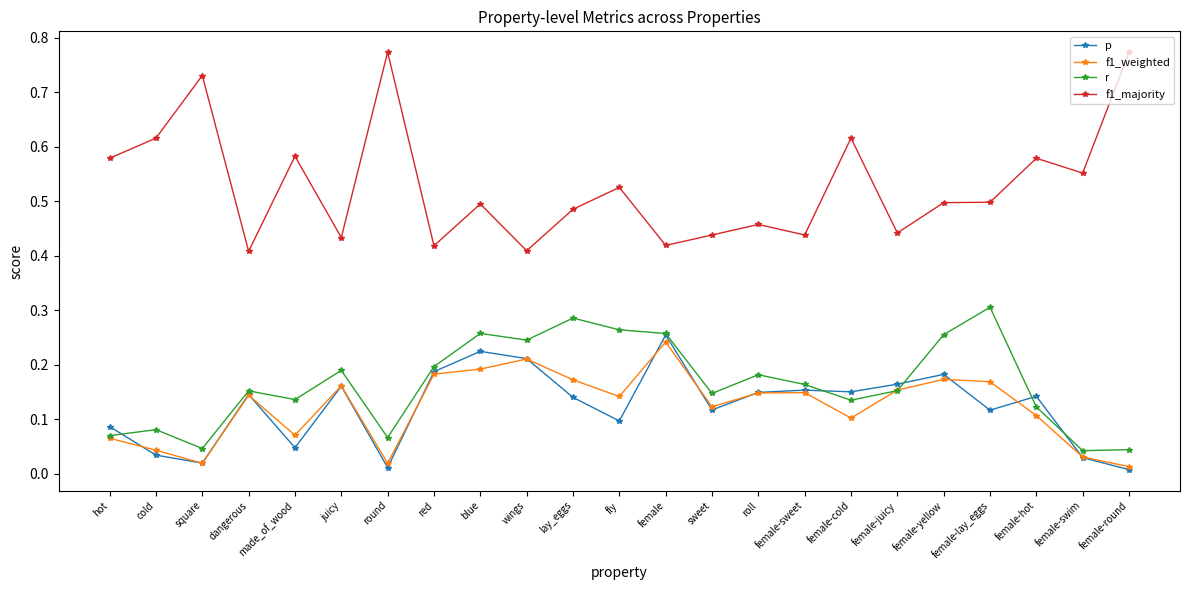

What position from the right is sweet?

10